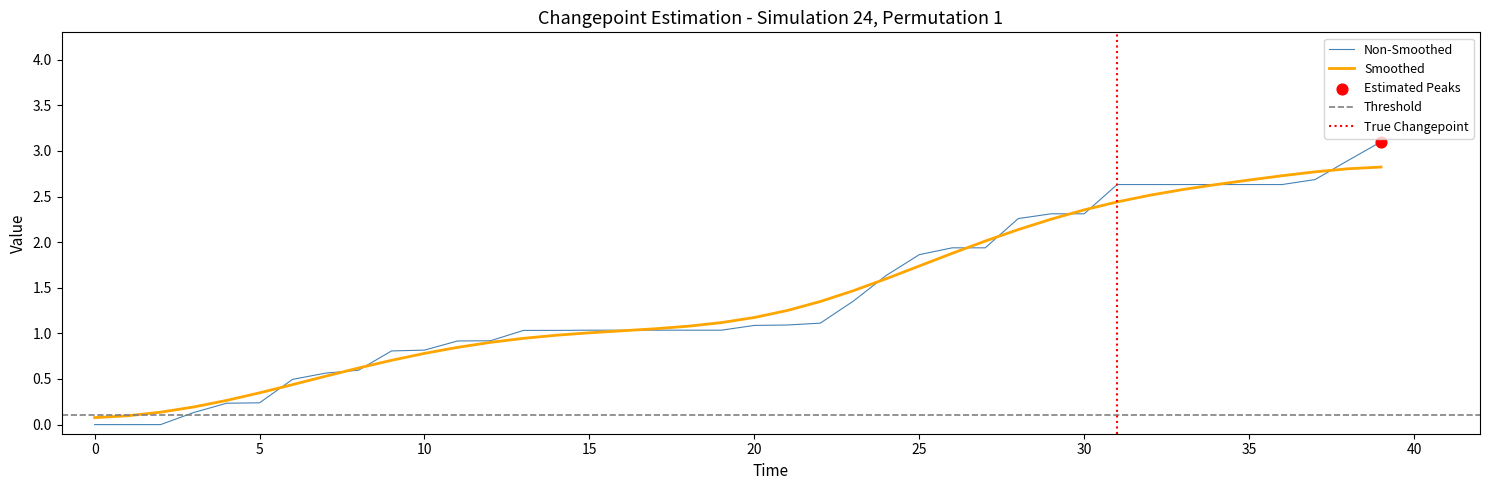

At how many categories does at least one series exceed 0?

40